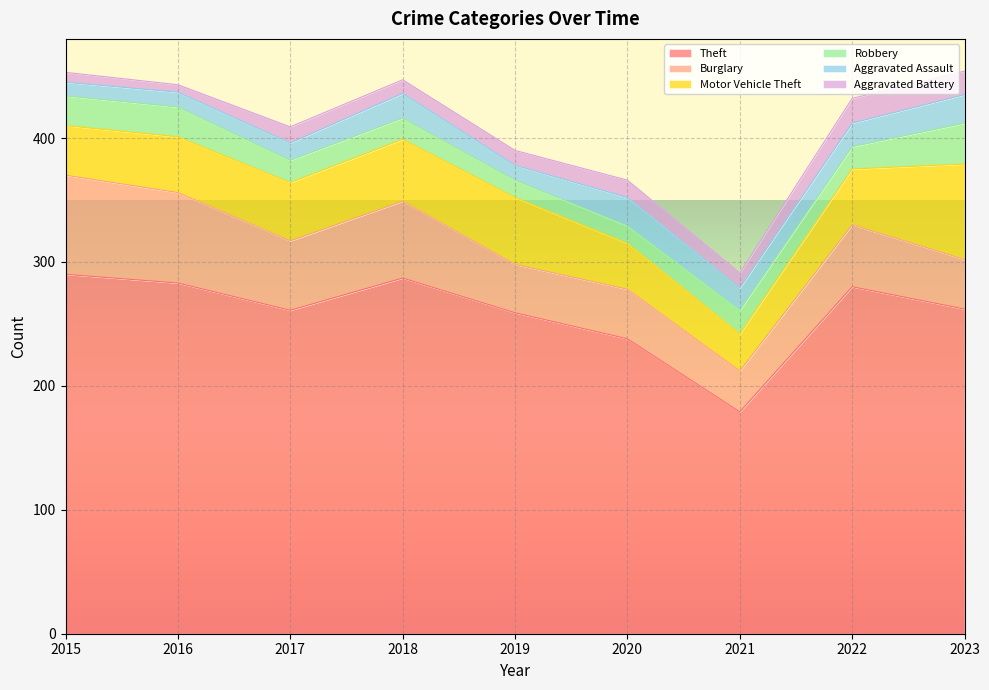

True or false: Burglary and Aggravated Assault cross at least once.

False